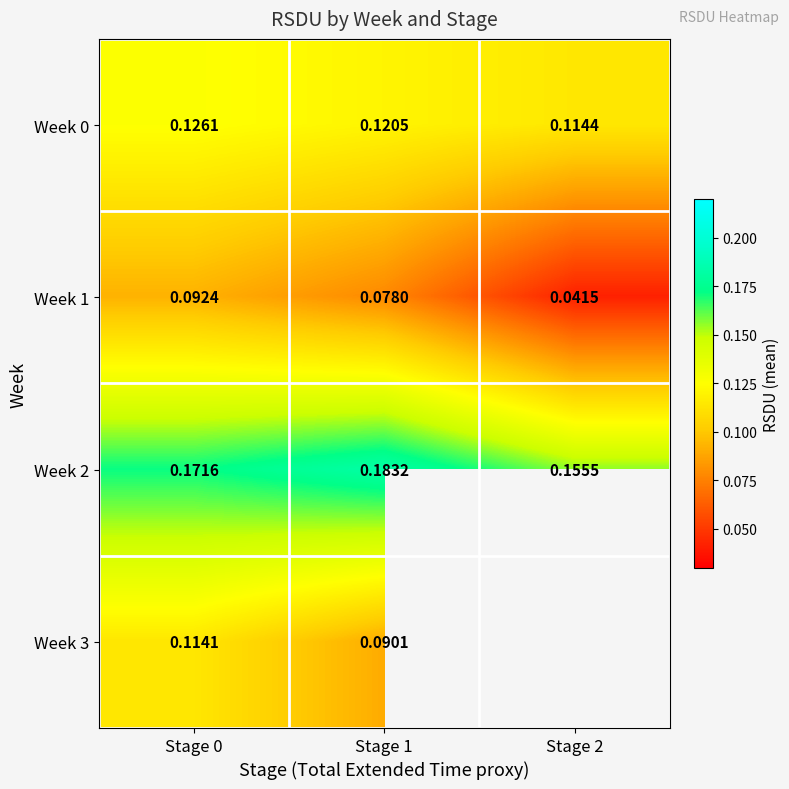

At which category is the sum across all series the highest?

Stage 0